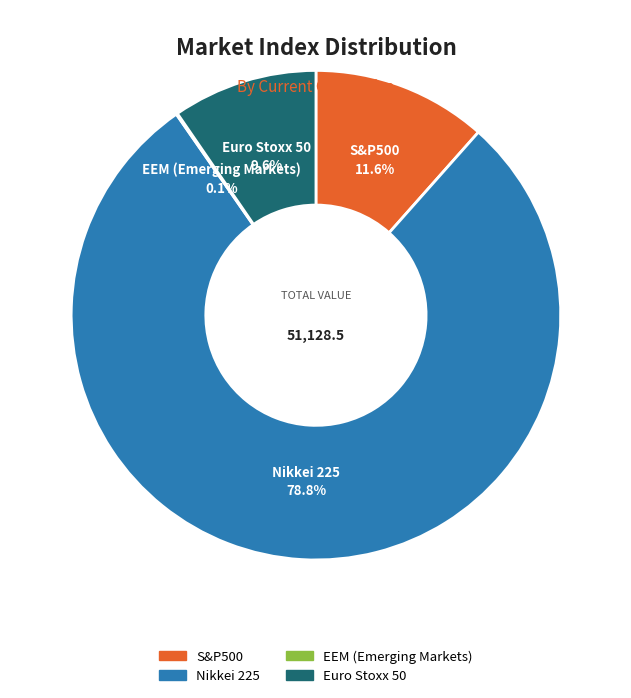

What is the largest slice in the pie chart?

Nikkei 225